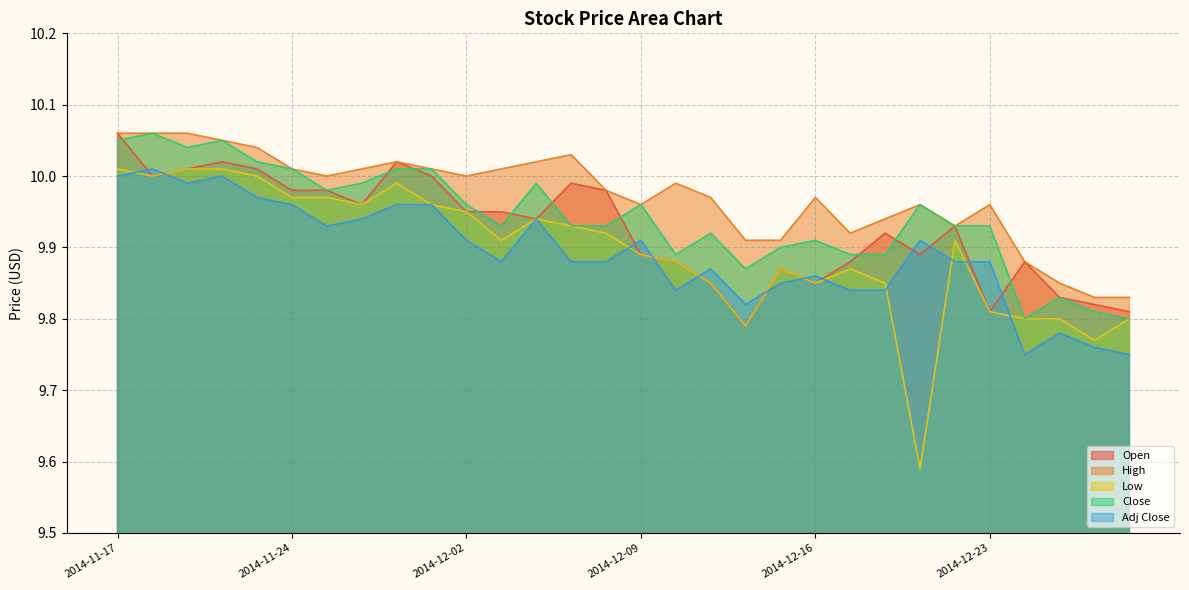

True or false: Adj Close and Close intersect in this chart.

False